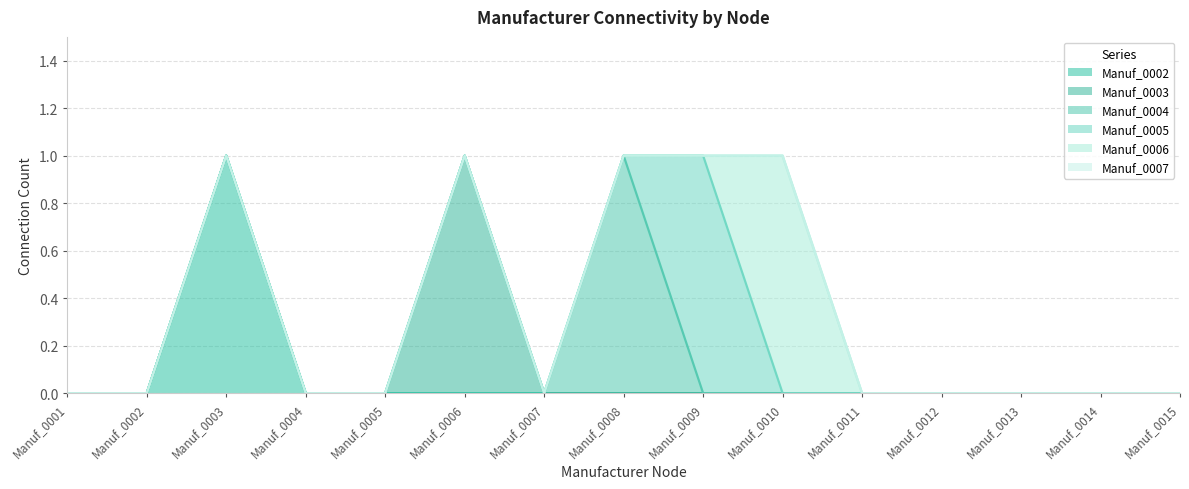

Which has a higher value, Manuf_0013 or Manuf_0007?

Manuf_0013